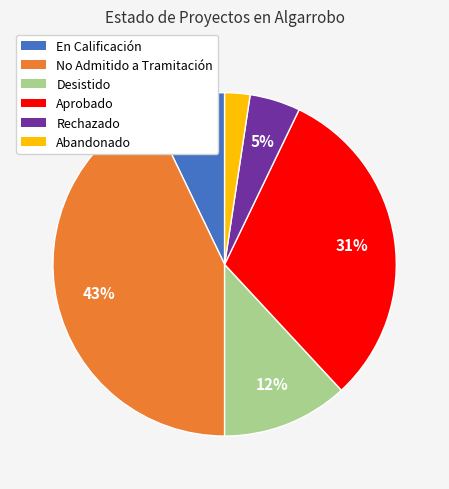

How many slices are in this pie chart?

6